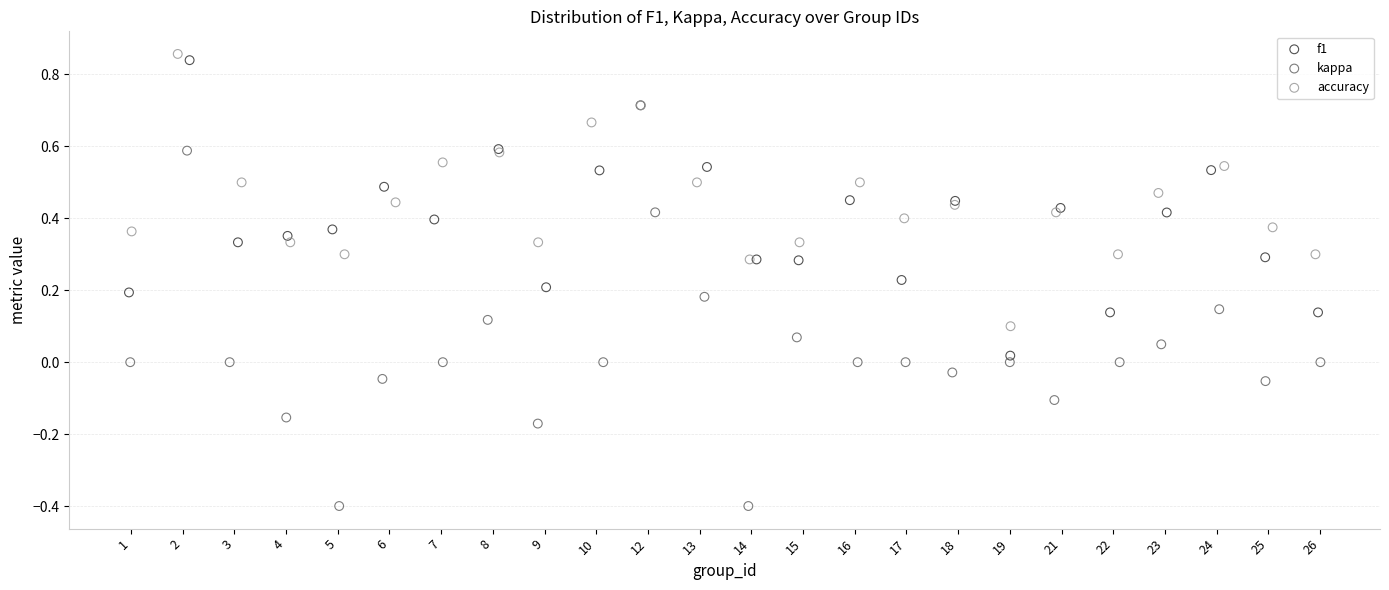

Which series contains the lowest Y value?

kappa